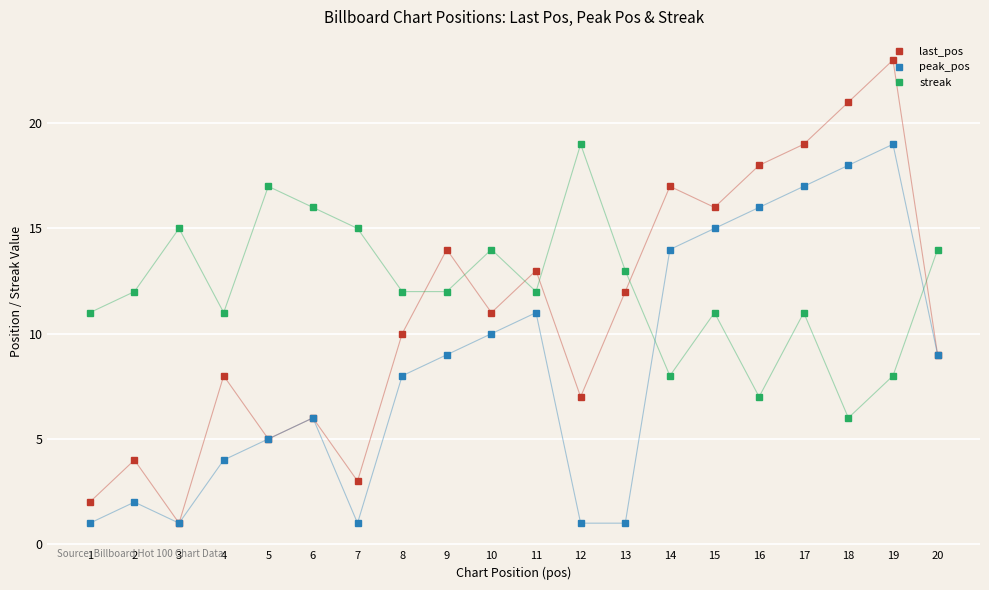

At which label is last_pos closest to 12?

13